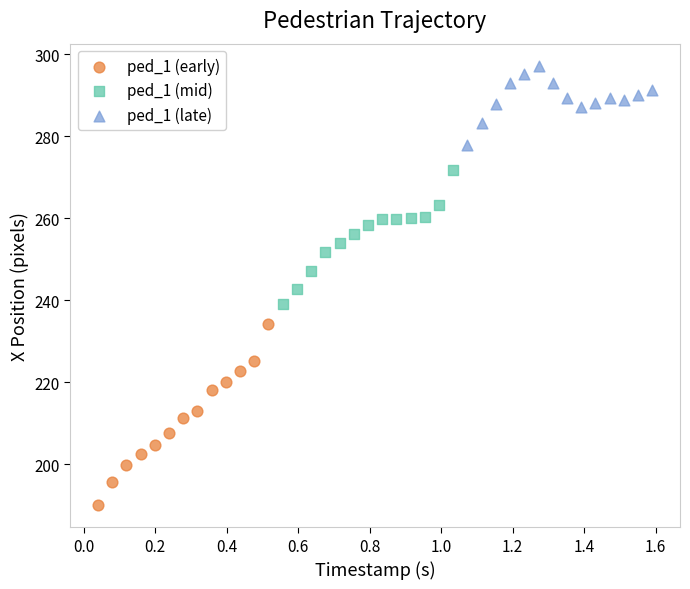

Which series contains the highest Y value?

ped_1 (late)